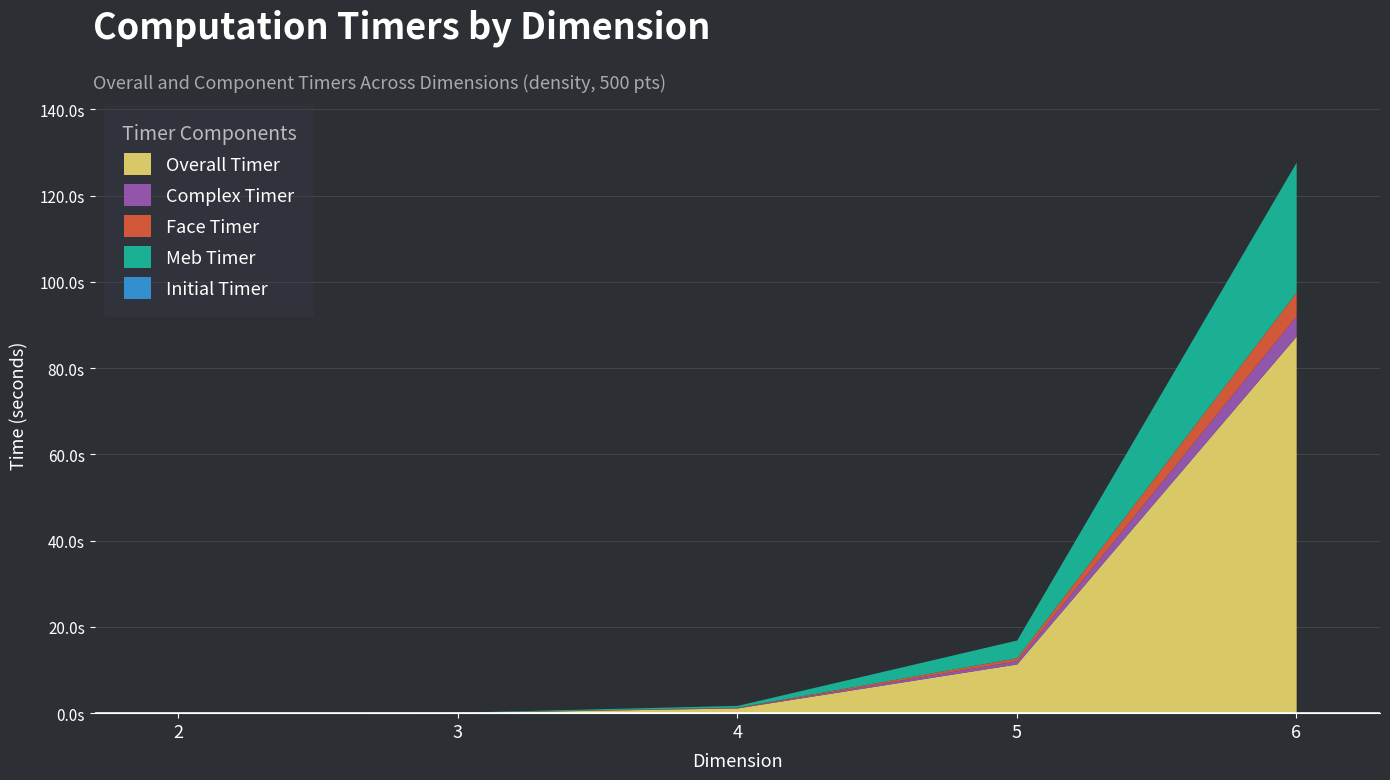

Rank the series by their maximum value, from highest to lowest.

Overall Timer, Meb Timer, Face Timer, Complex Timer, Initial Timer